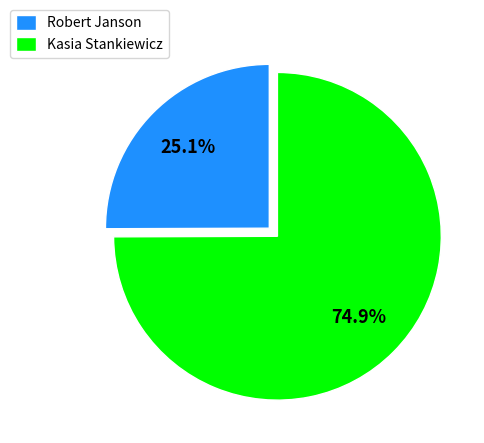

How much of the chart is everything except Robert Janson?

74.9%